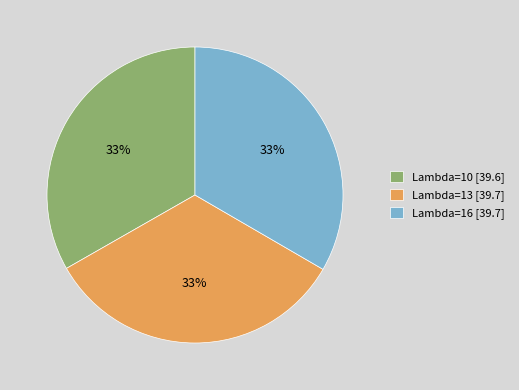

What percentage is the Lambda=13 slice, to the nearest percent?

33%